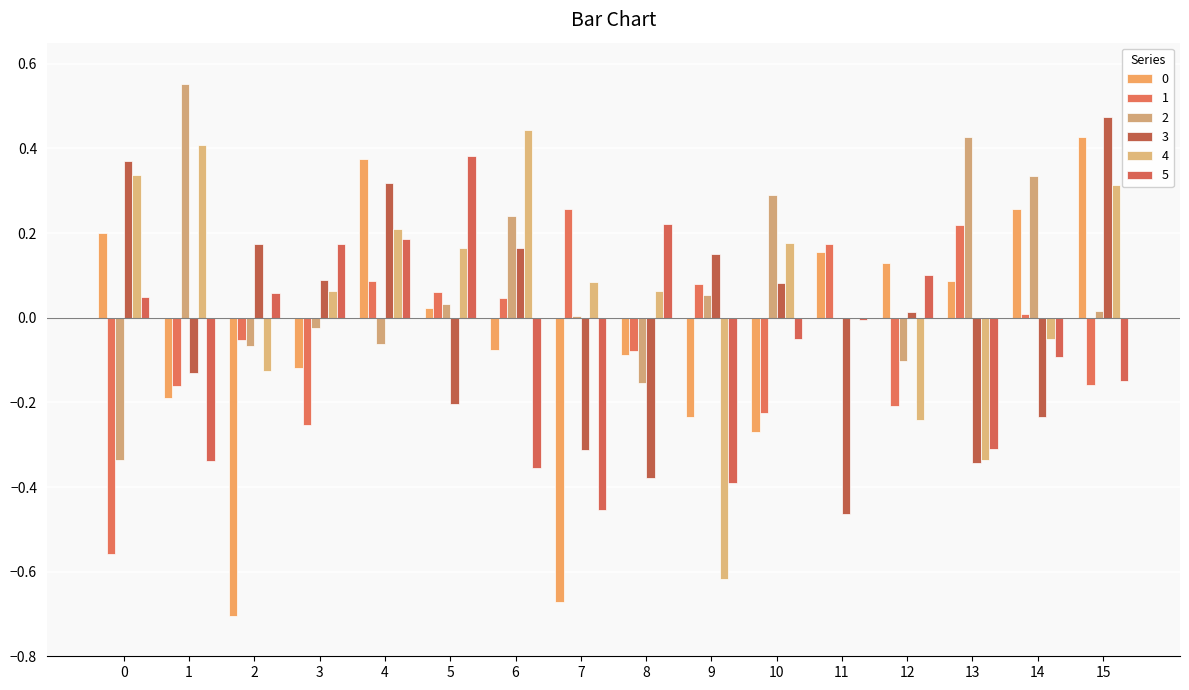

Rank the series by their maximum value, from highest to lowest.

2, 3, 4, 0, 5, 1